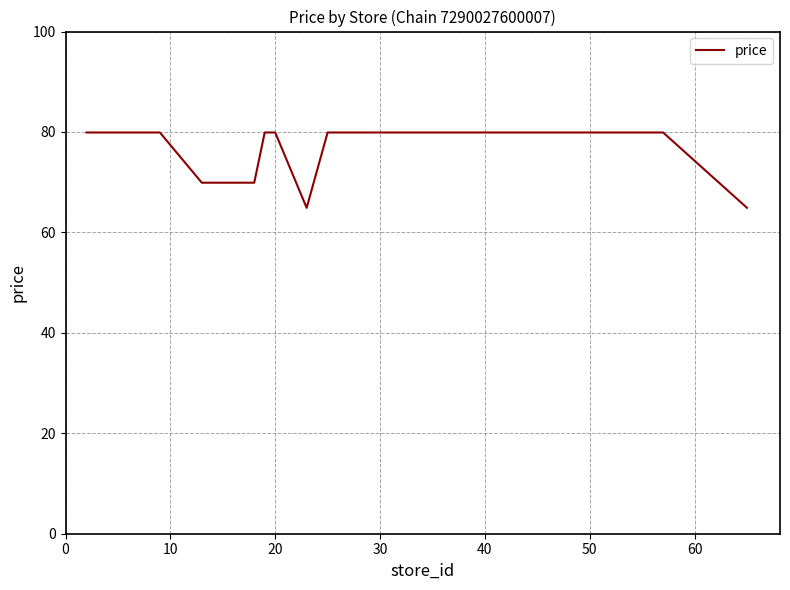

What is the maximum value shown in the chart?

79.9